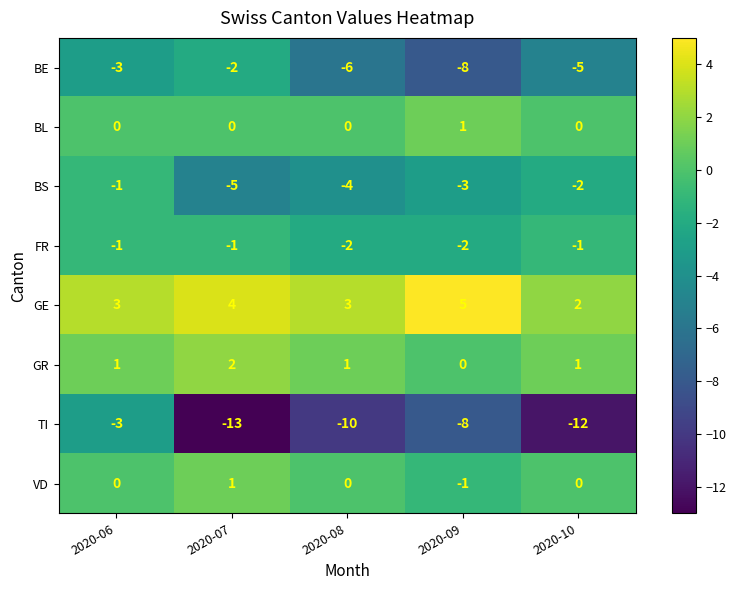

What value does the BE series have at 2020-09?

-8